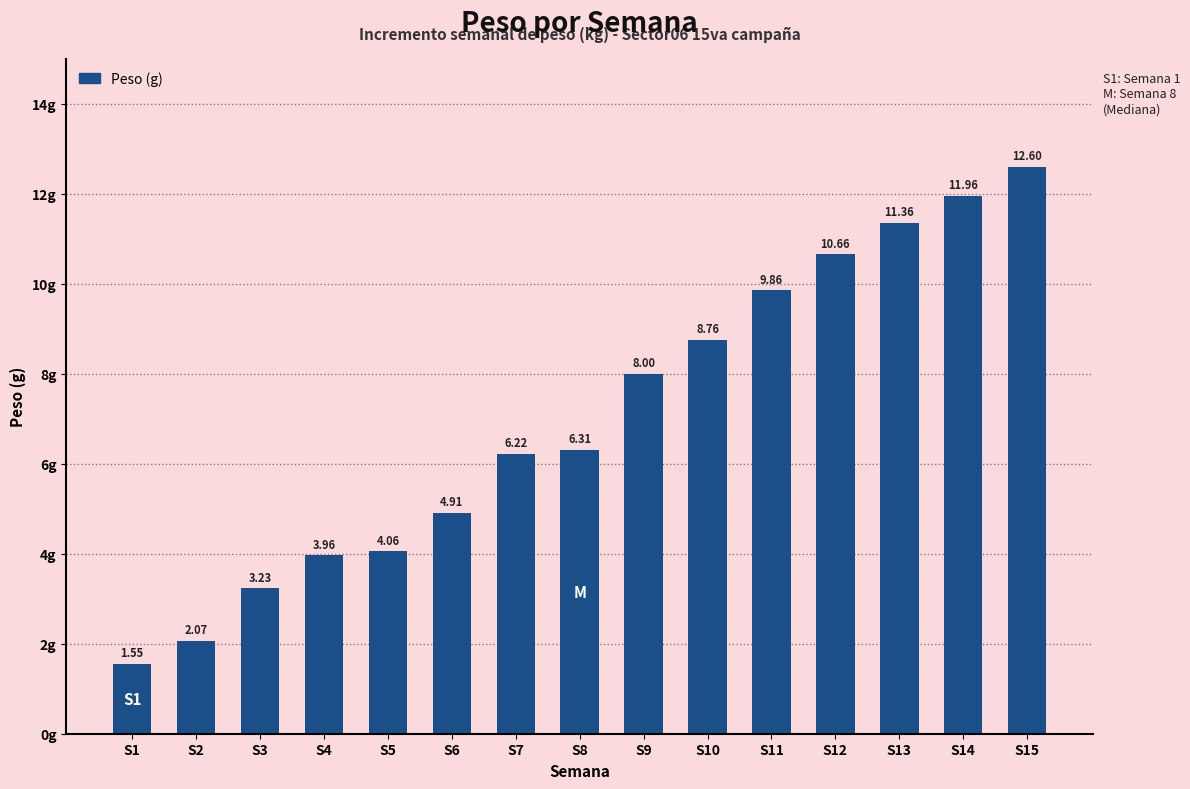

What is the difference between the second highest and minimum values?

10.4